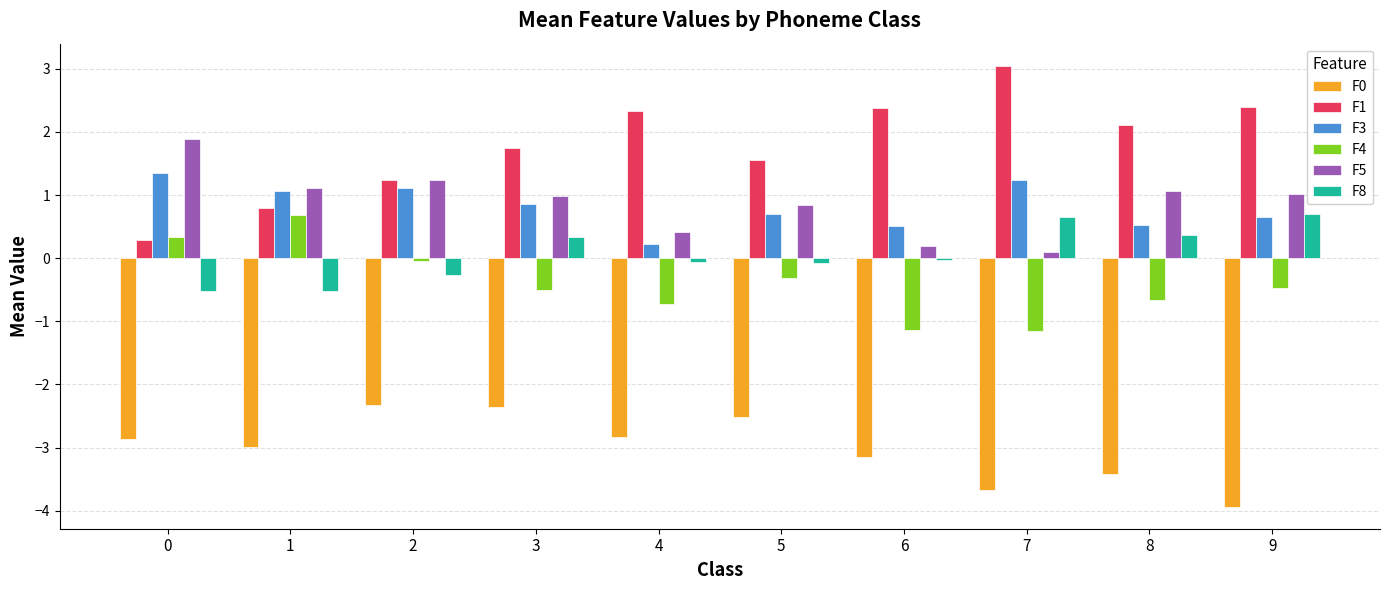

What is the difference between the highest and lowest values at 5?

4.1